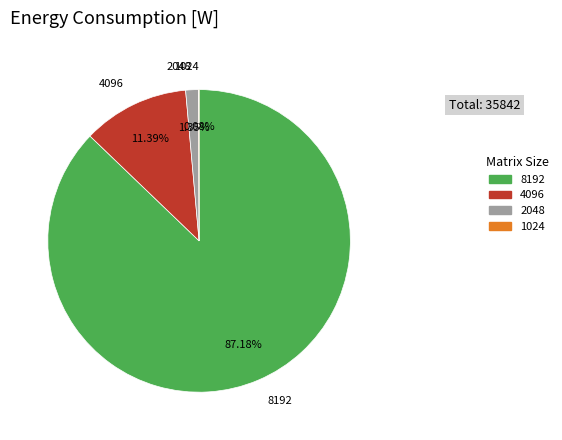

What is the largest slice in the pie chart?

8192